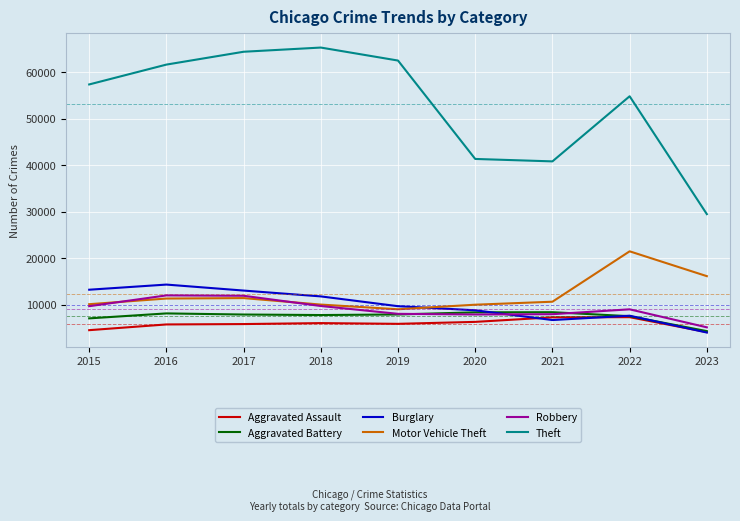

Which series has the widest spread of values?

Theft